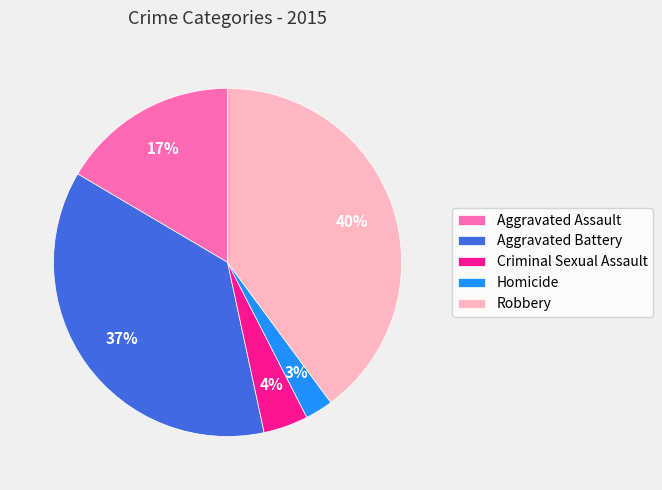

Count the number of slices in the pie.

5